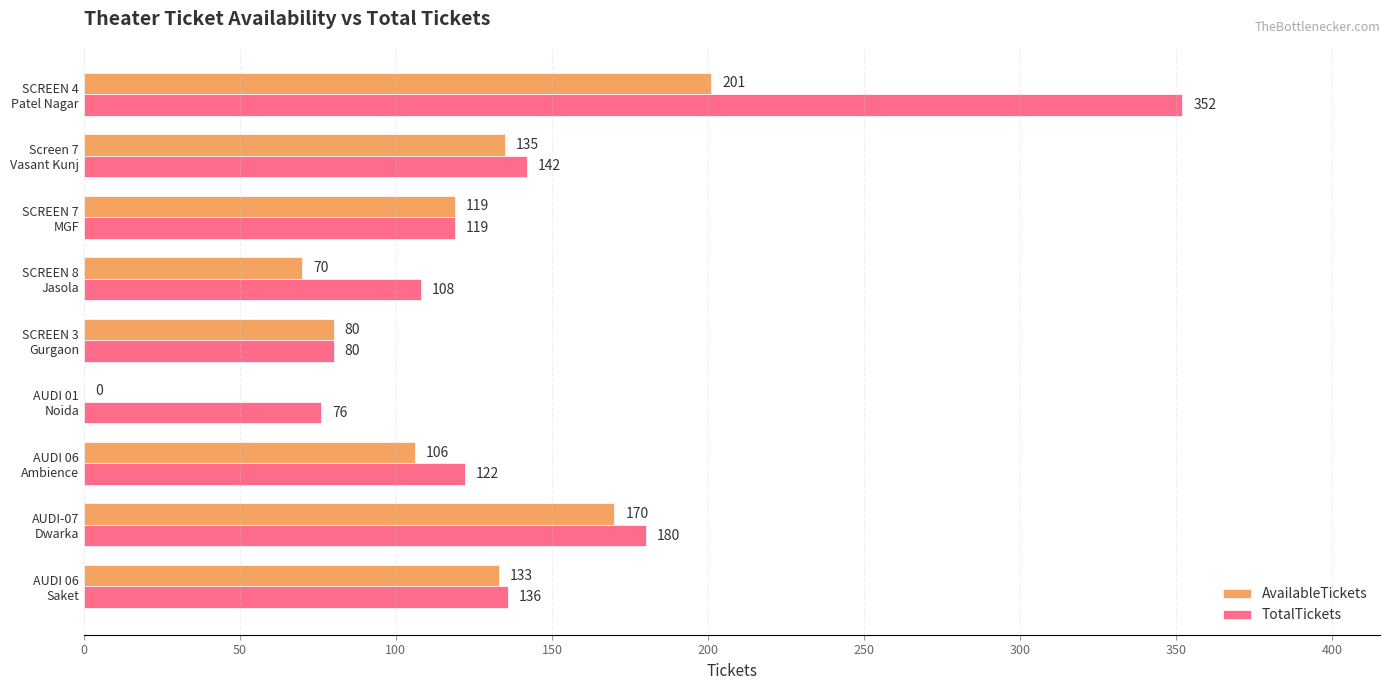

At which label is TotalTickets closest to 214?

AUDI-07
Dwarka